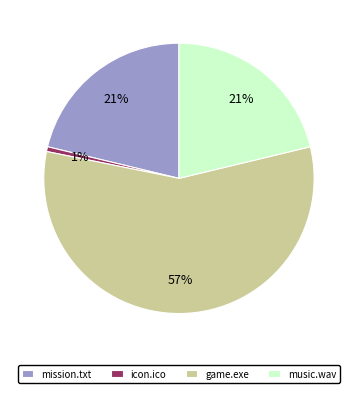

Which category has the biggest portion of the pie?

game.exe